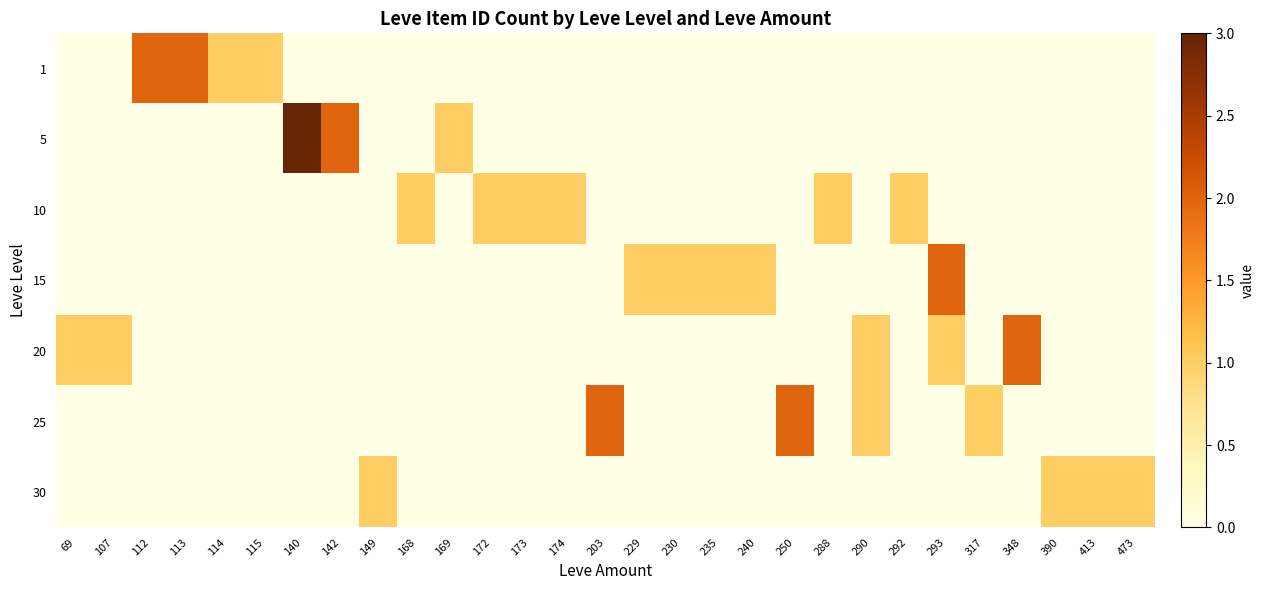

At how many categories does at least one series exceed 0?

29